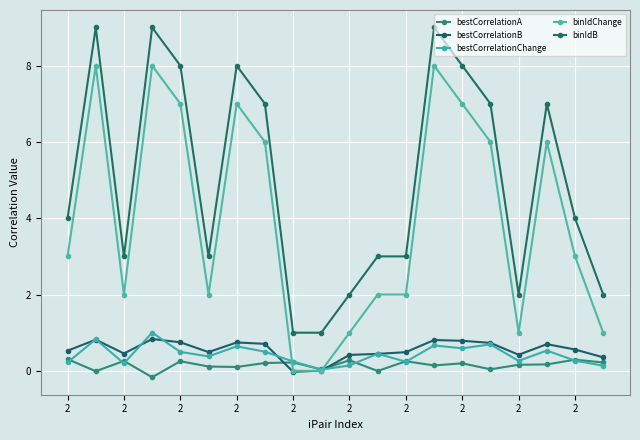

What is the difference between the second highest and second lowest values in the binIdChange series?

8.0